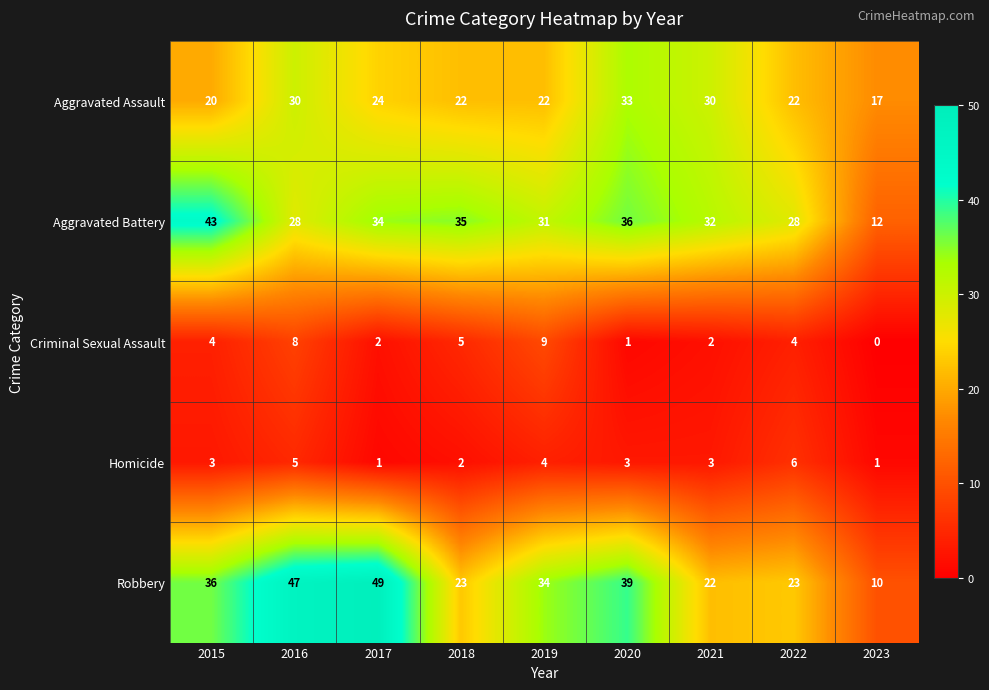

What is the total value across all series at 2019?

100